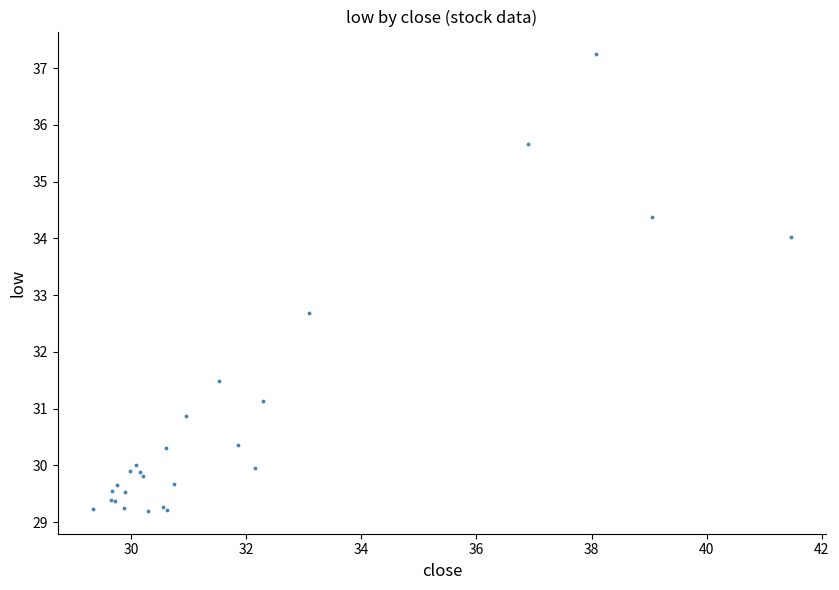

What Y value in the scatter plot is closest to 33?

32.7